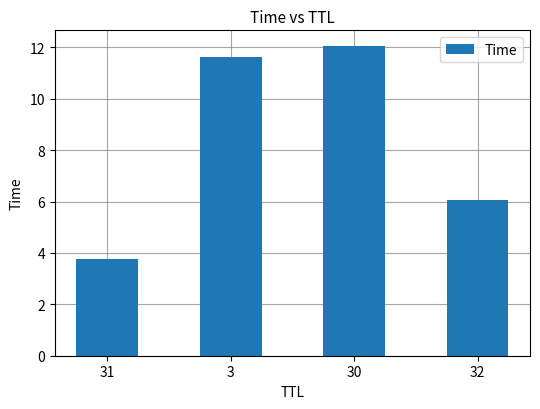

Where is the data nearest to the value 7?

32